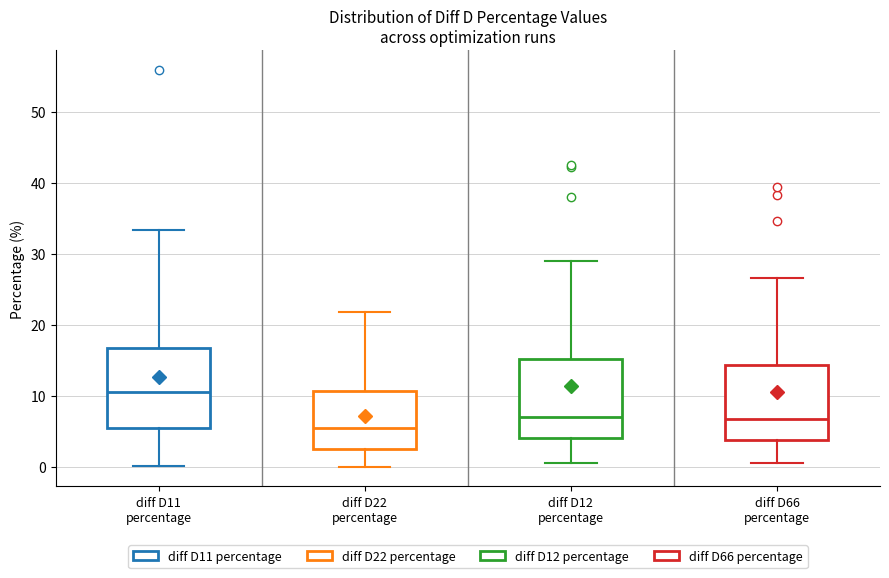

Which box's median line is the highest?

diff D11 percentage